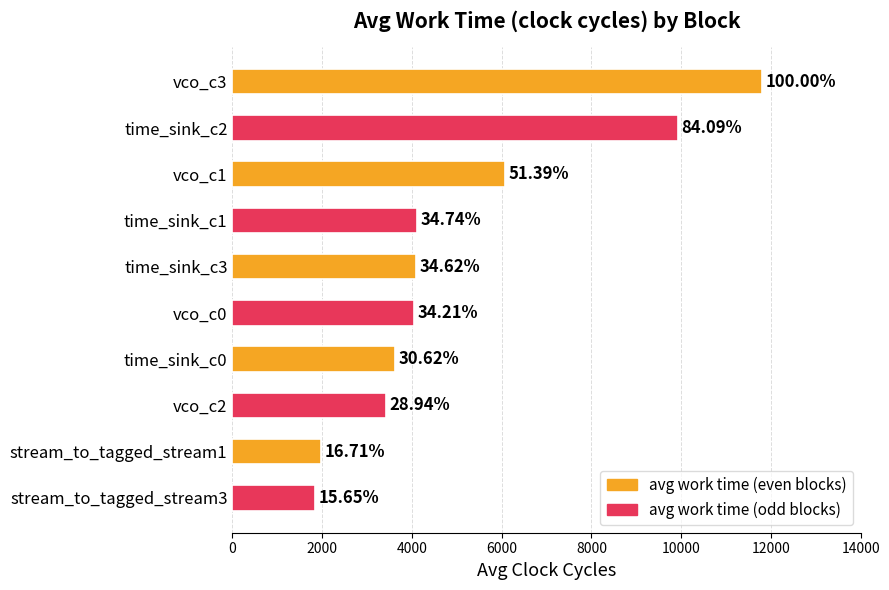

Does the chart contain any negative values?

No